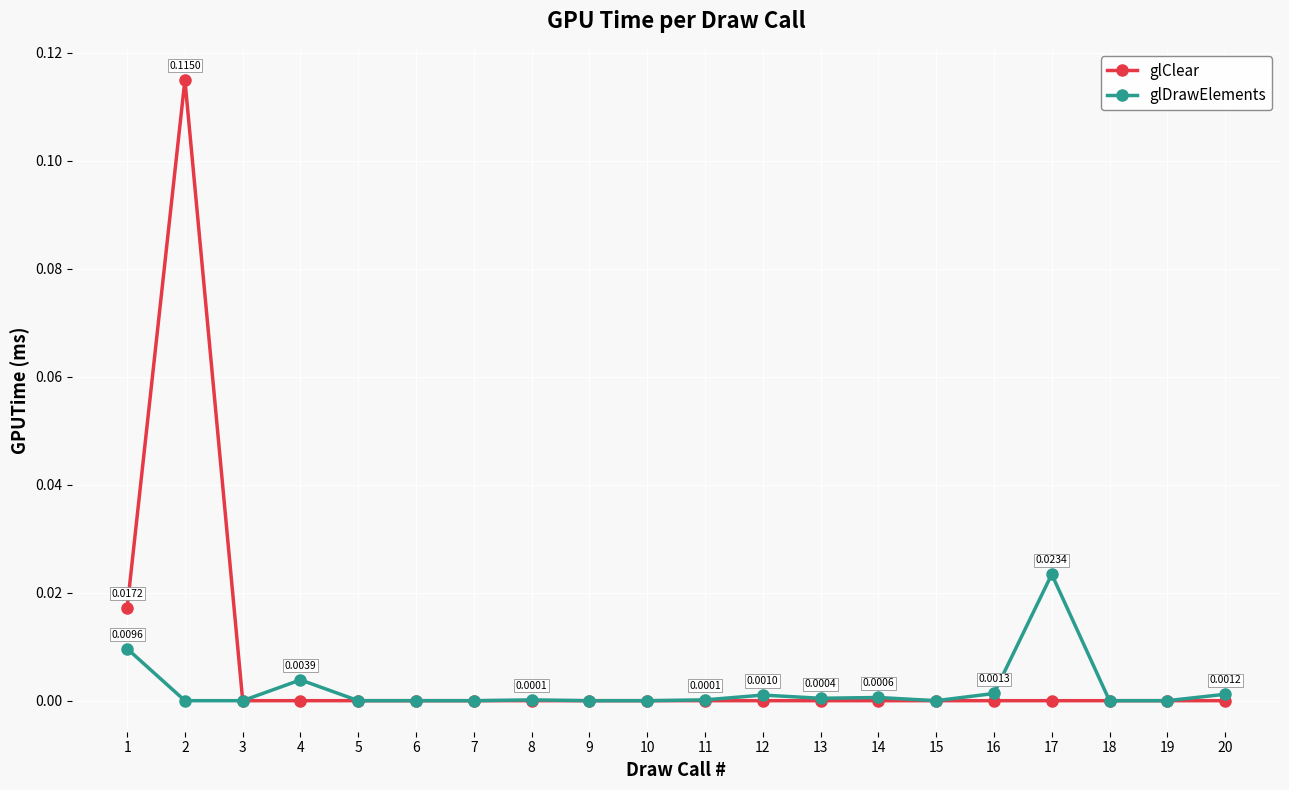

What are all the series names shown in the legend?

glClear, glDrawElements